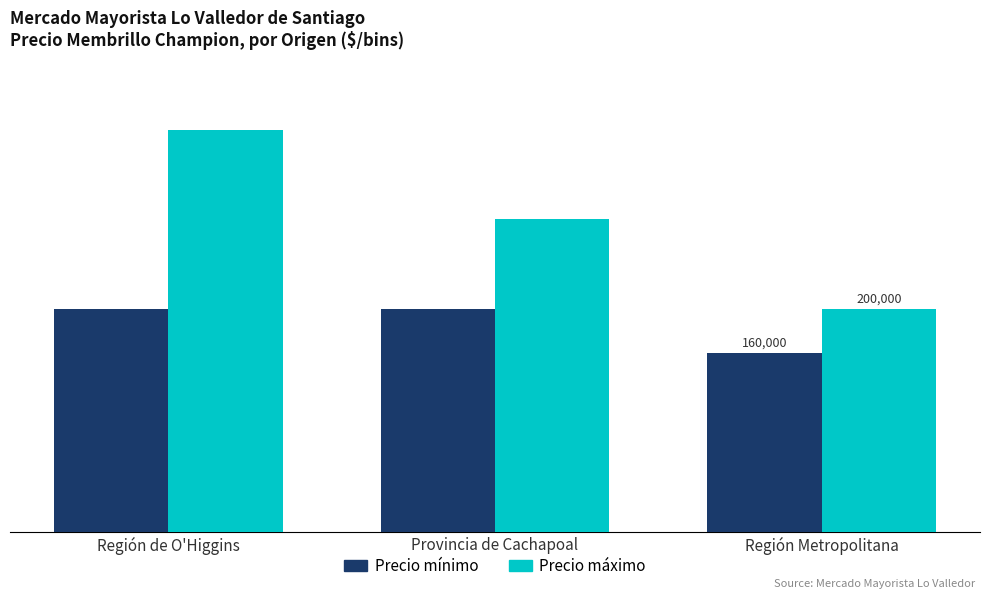

What are all the series names shown in the legend?

Precio mínimo, Precio máximo